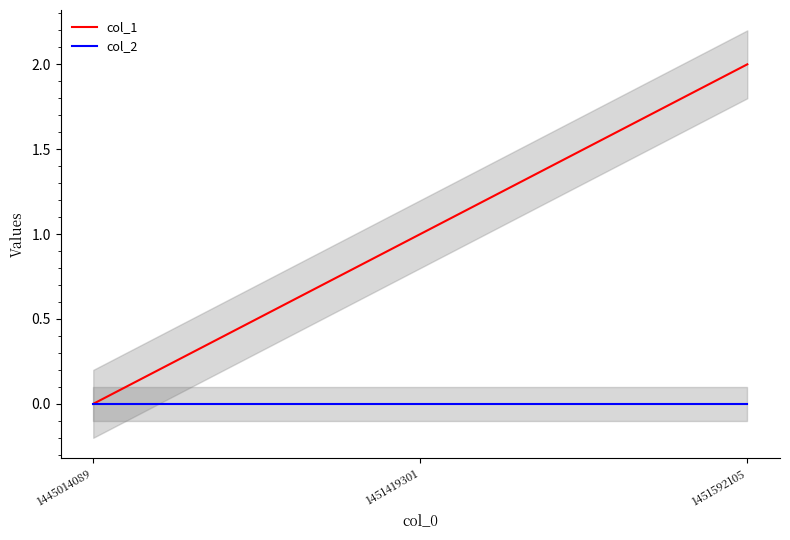

True or false: col_1 has a value of 1 at 1451592105.

False